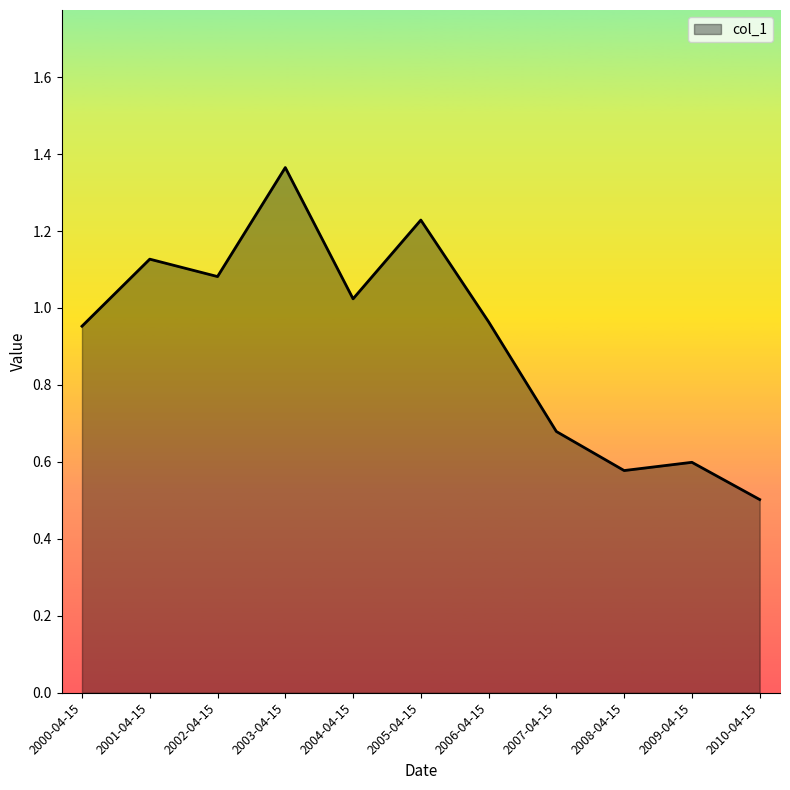

How many interior local peaks (higher than both neighbors) does the data have?

4